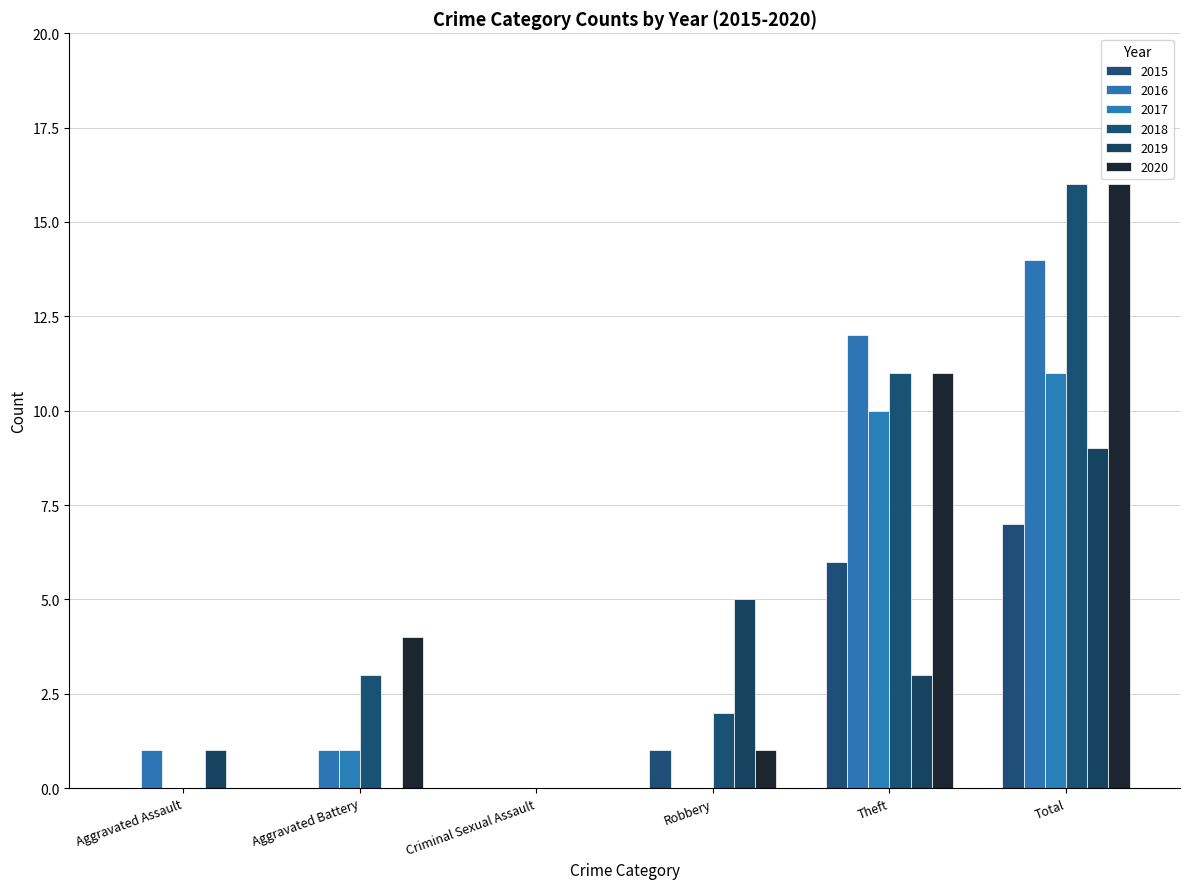

What value does the 2015 series have at Total?

7